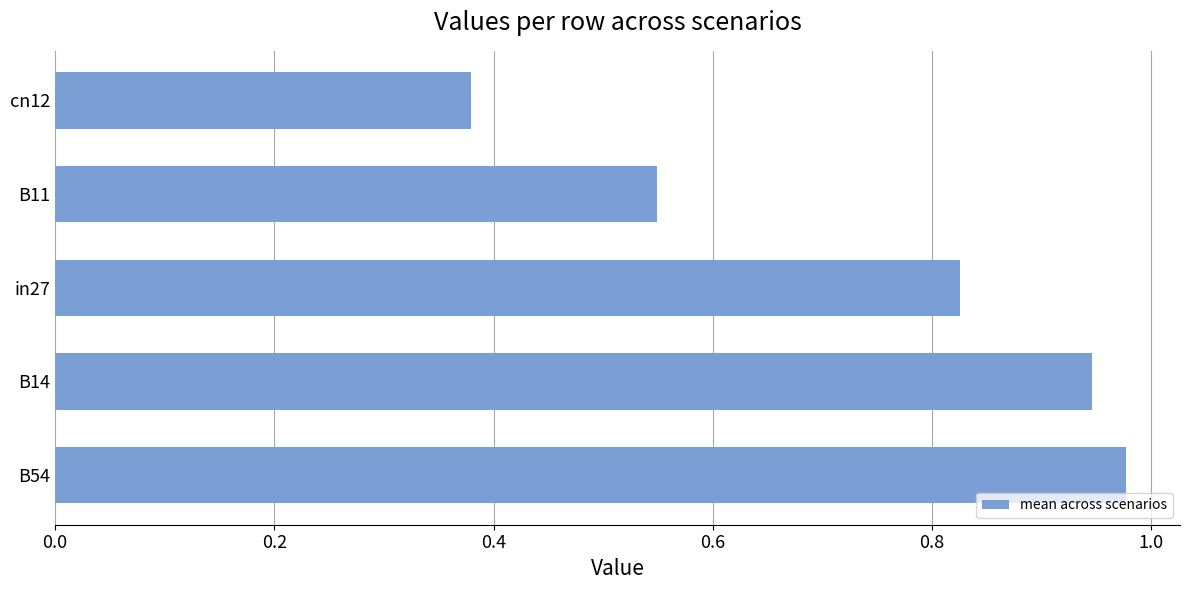

What is the difference between the maximum and minimum values?

0.6